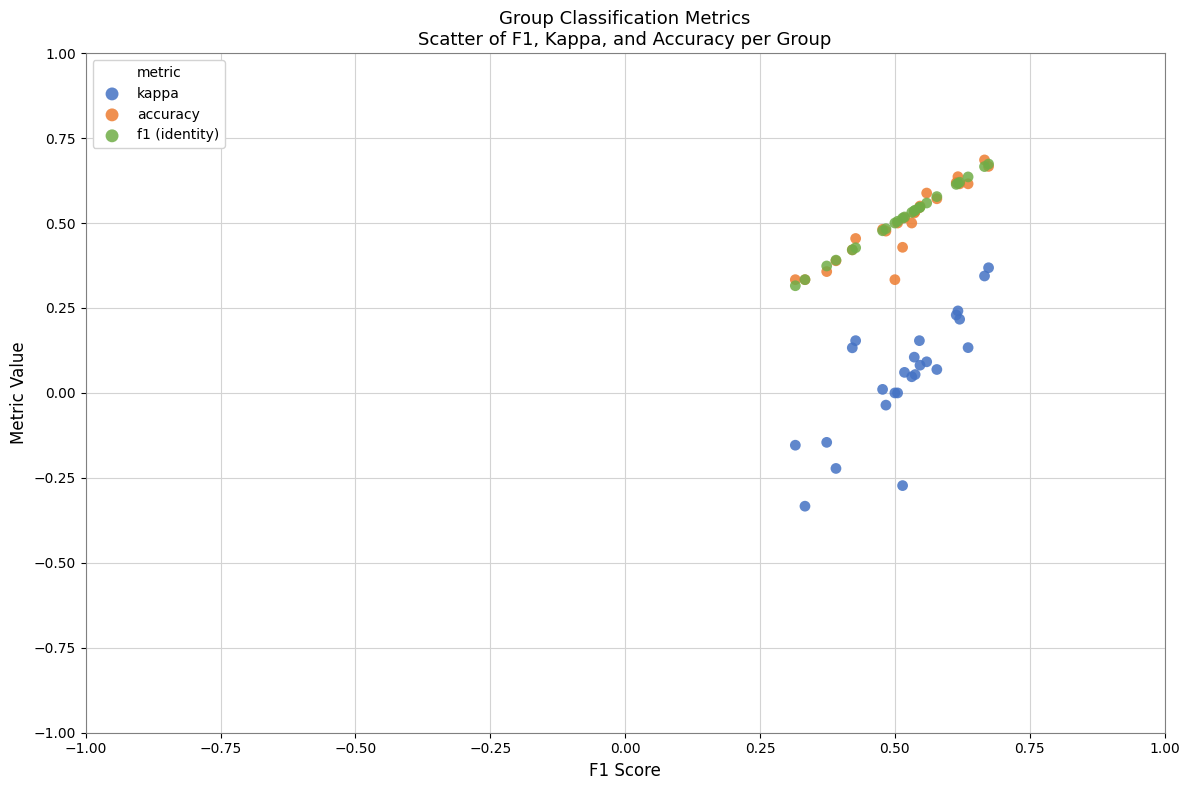

Which series has the widest spread of Y values?

kappa